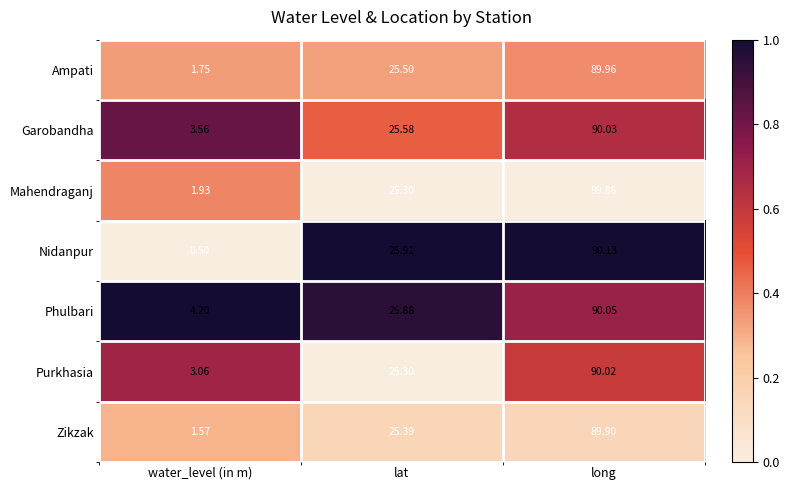

At which category is the sum across all series the highest?

long